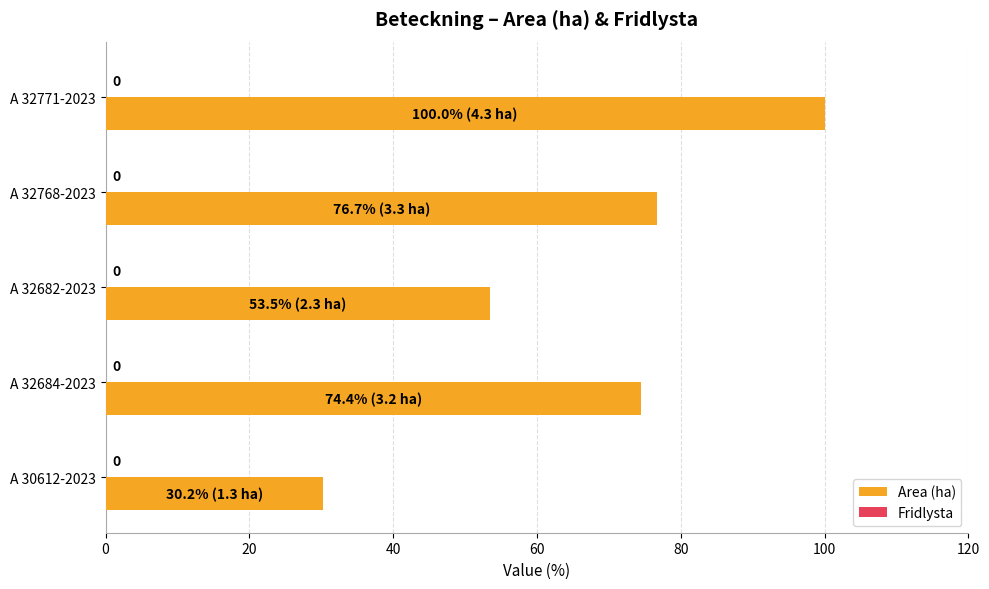

How many bars are there in total?

5